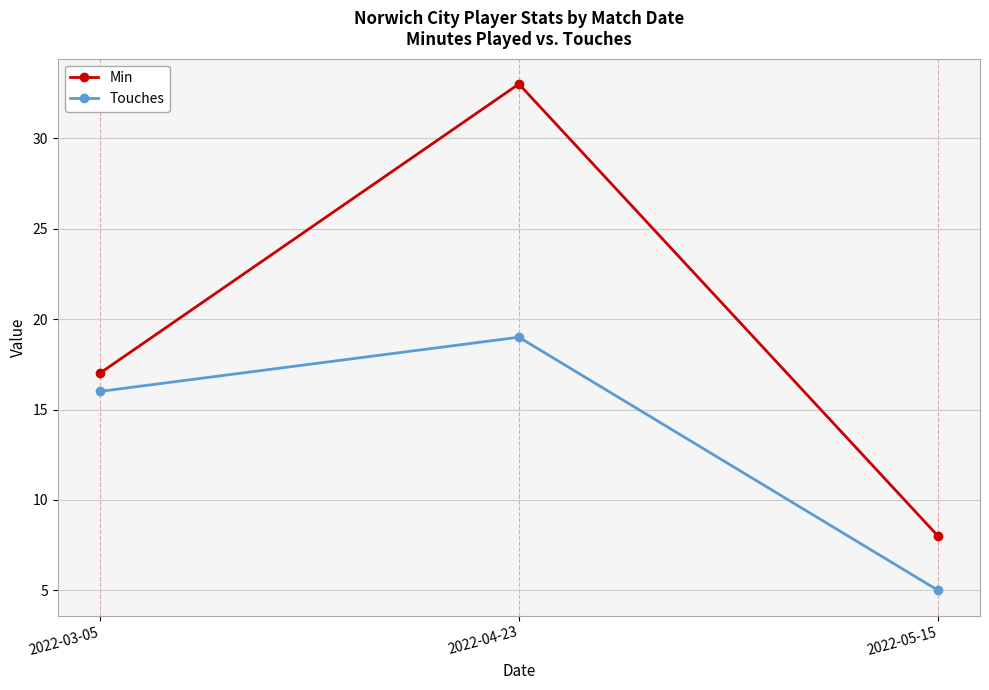

What are all the series names shown in the legend?

Min, Touches